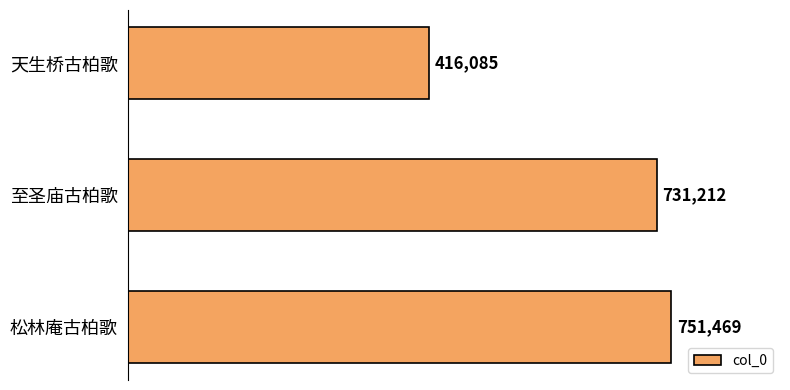

What is the approximate value at 至圣庙古柏歌, to the nearest 10?

731210